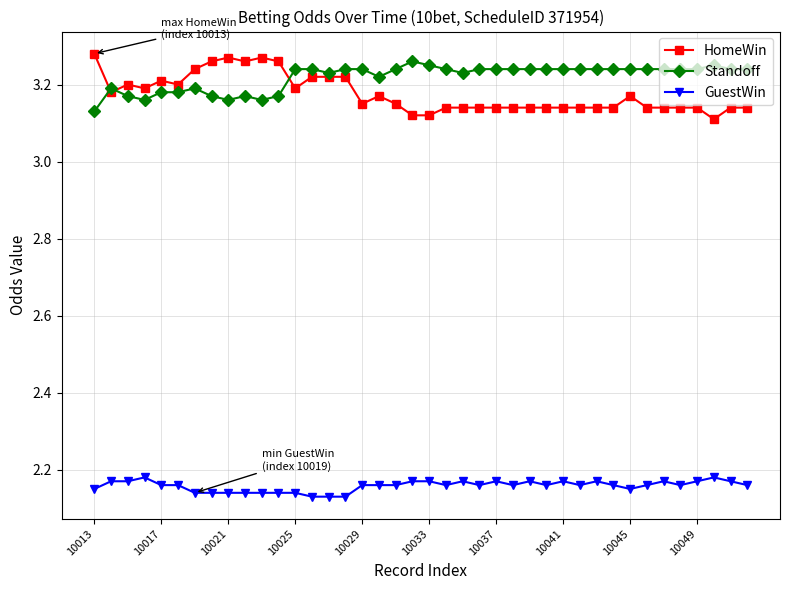

At how many categories does at least one series exceed 2?

40